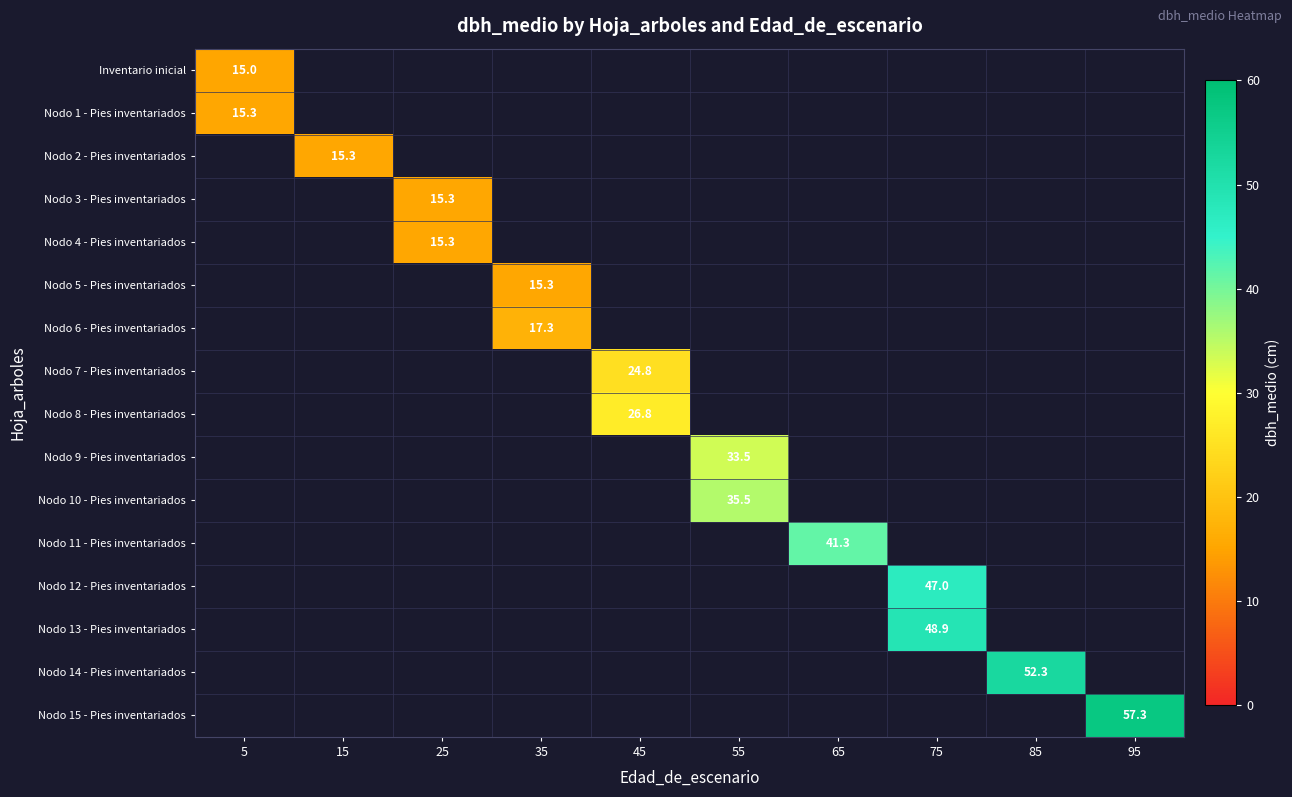

Count the number of data series in this chart.

16